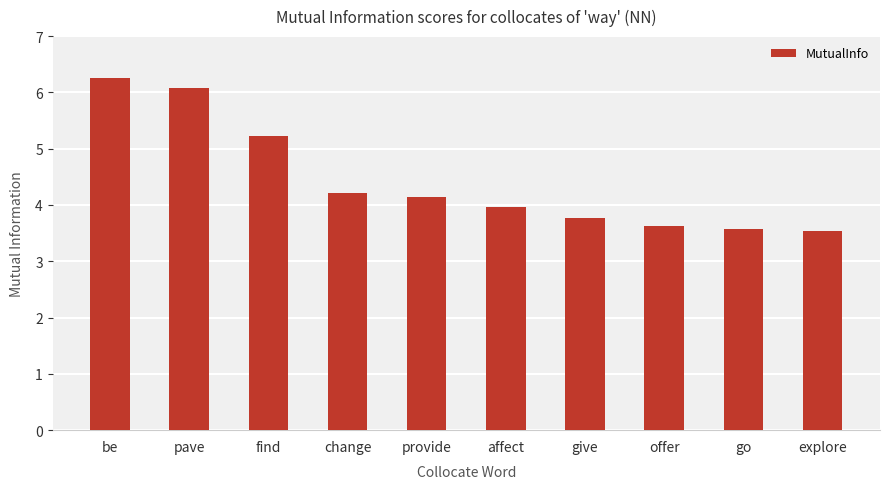

Which has a higher value, offer or pave?

pave